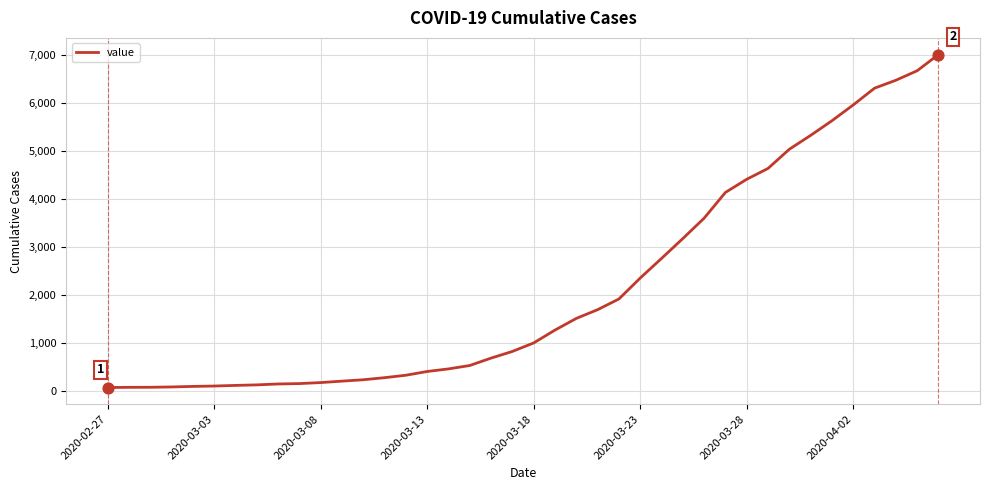

What is the difference between the maximum and minimum values?

6940